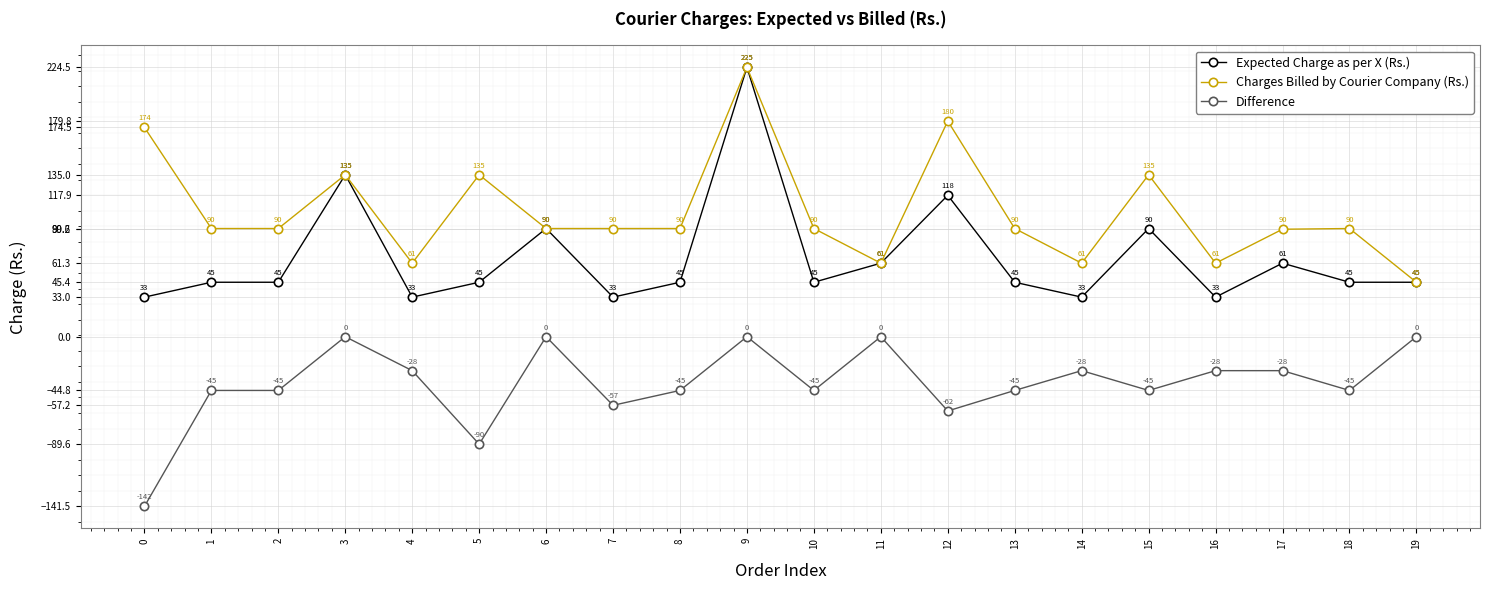

True or false: Charges Billed by Courier Company (Rs.) has more than 2 points higher than both neighbors.

True